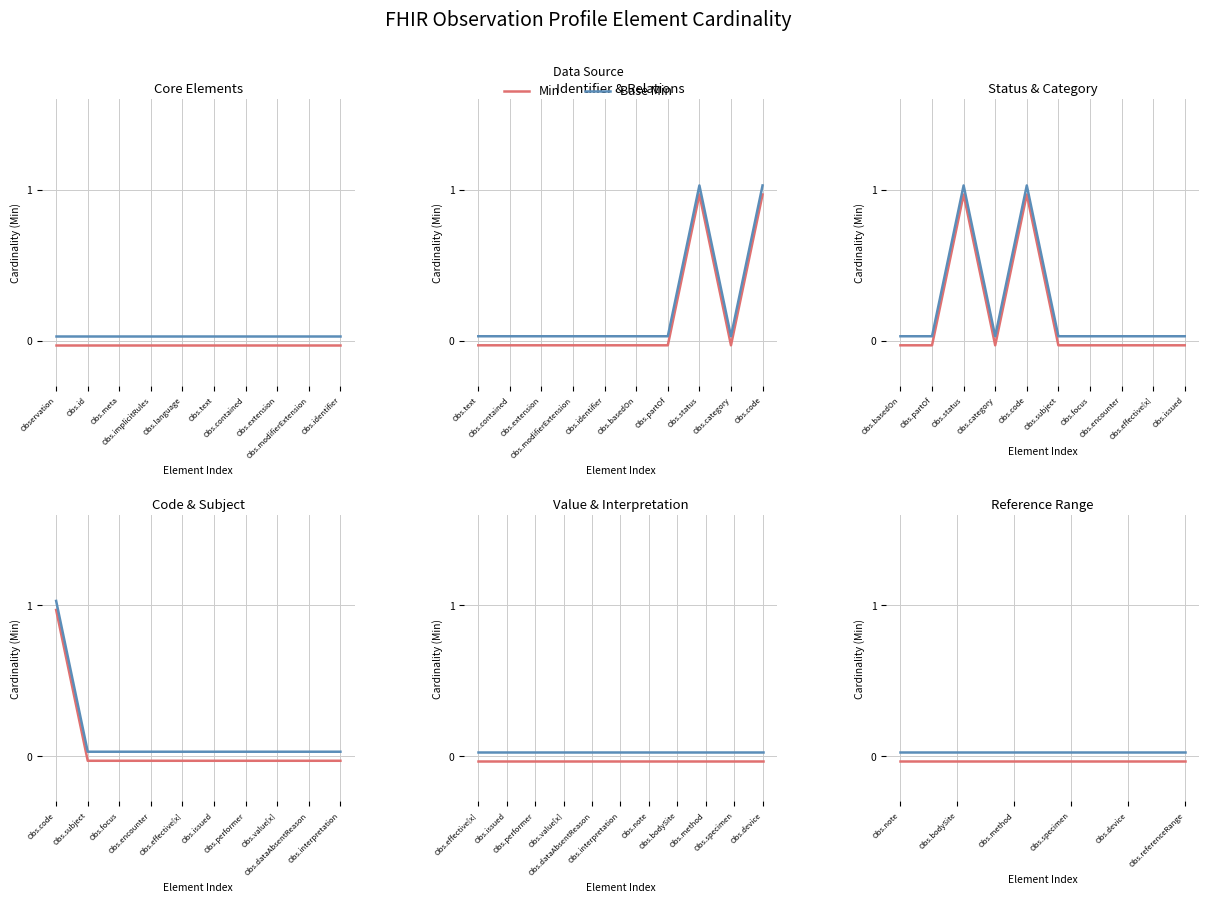

Rank the series at Obs.text from highest to lowest value.

Base Min, Min